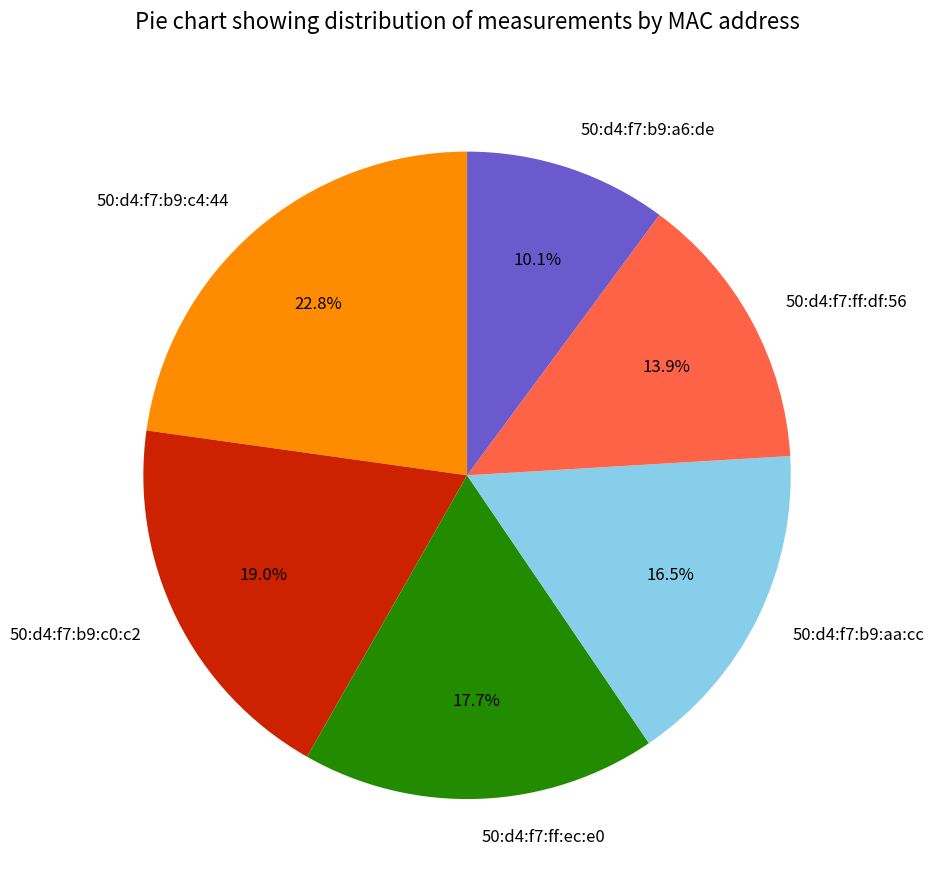

To the nearest percent, what percentage of the pie is 50:d4:f7:b9:c4:44?

23%